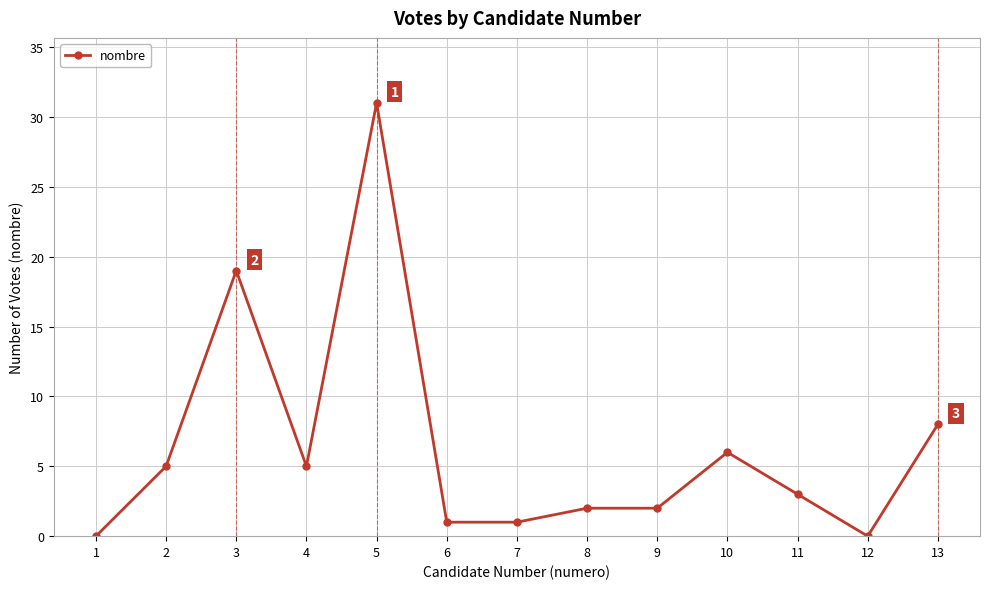

What is the greatest value displayed?

31